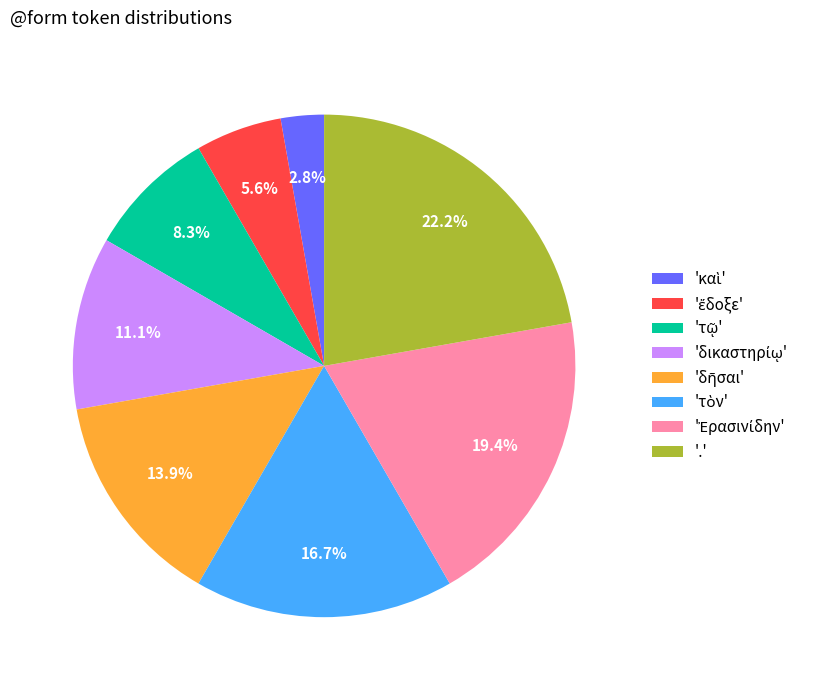

Is there a majority slice in this chart?

No